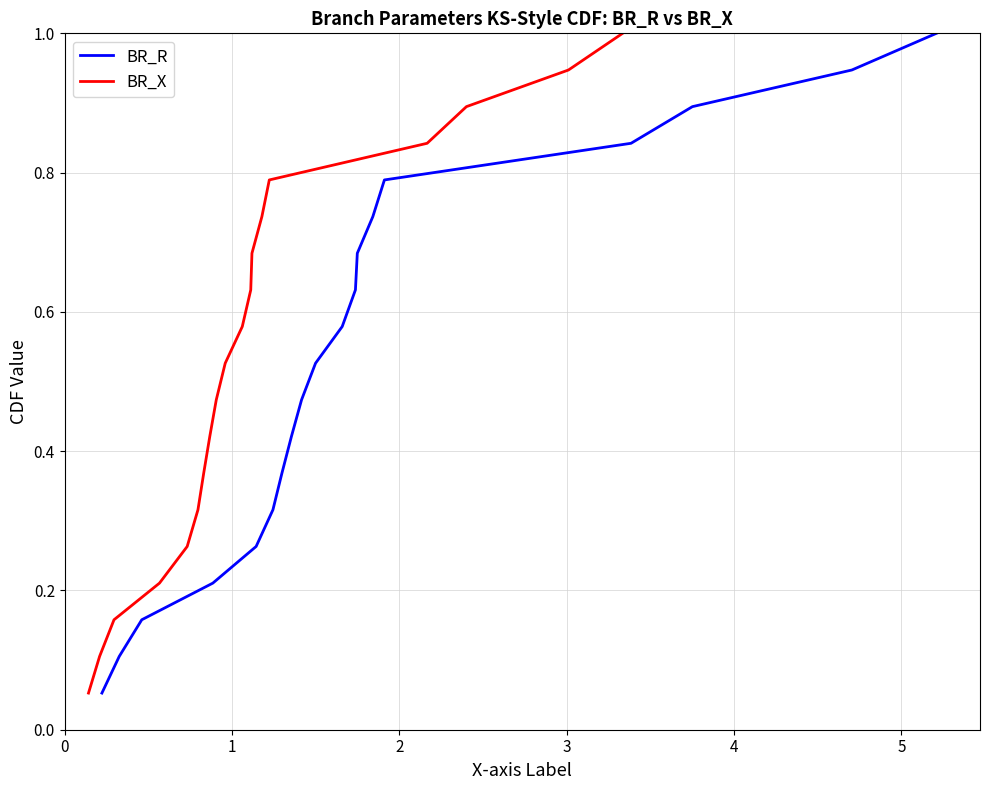

True or false: BR_X and BR_R intersect in this chart.

False